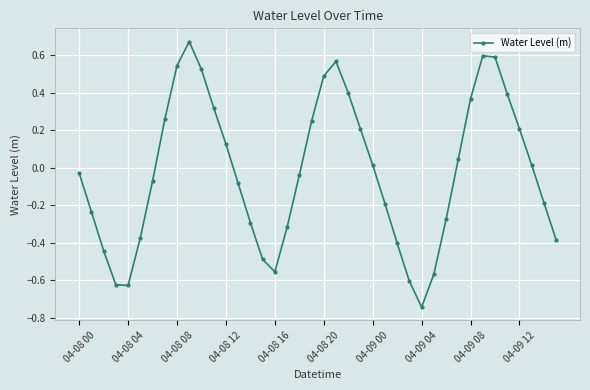

True or false: the data has more than 2 interior local peaks.

True